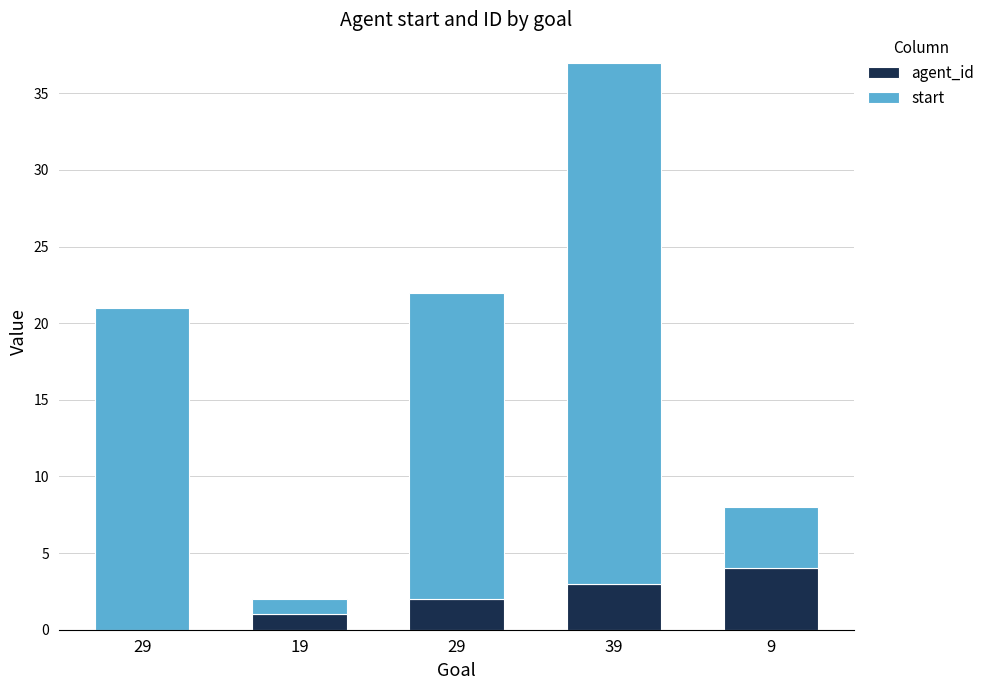

At which label is agent_id closest to 2?

29